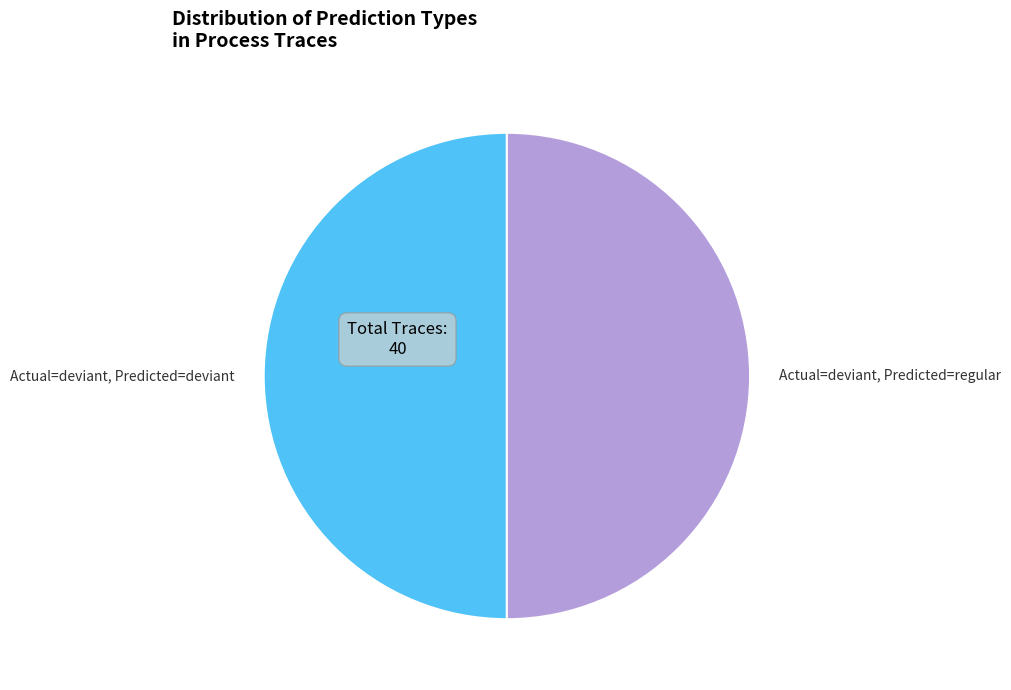

The Actual=deviant, Predicted=regular slice represents 60% of the pie. True or false?

False